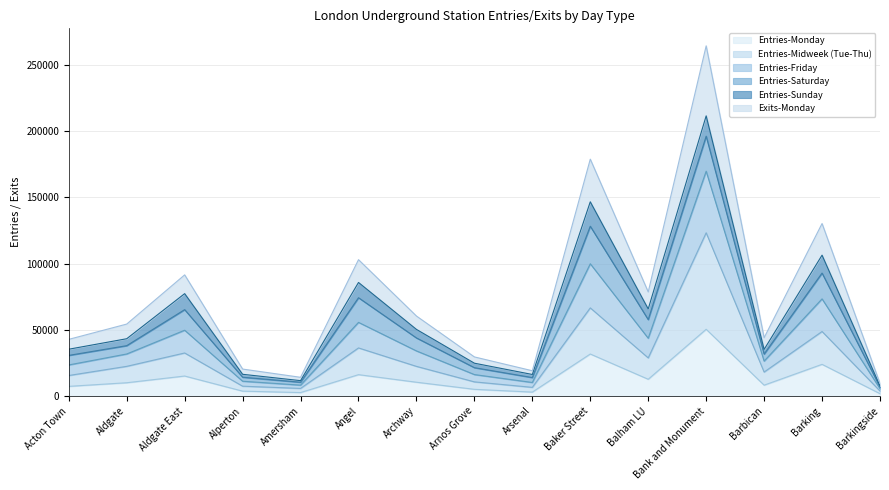

What position from the left is Arsenal?

9